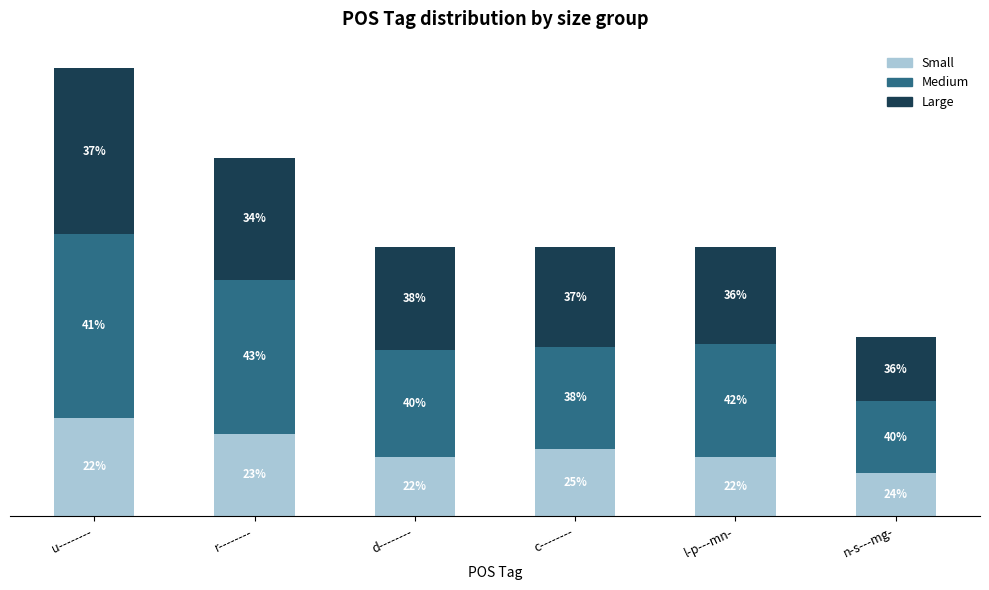

Where does the Medium series first go above 1?

u--------